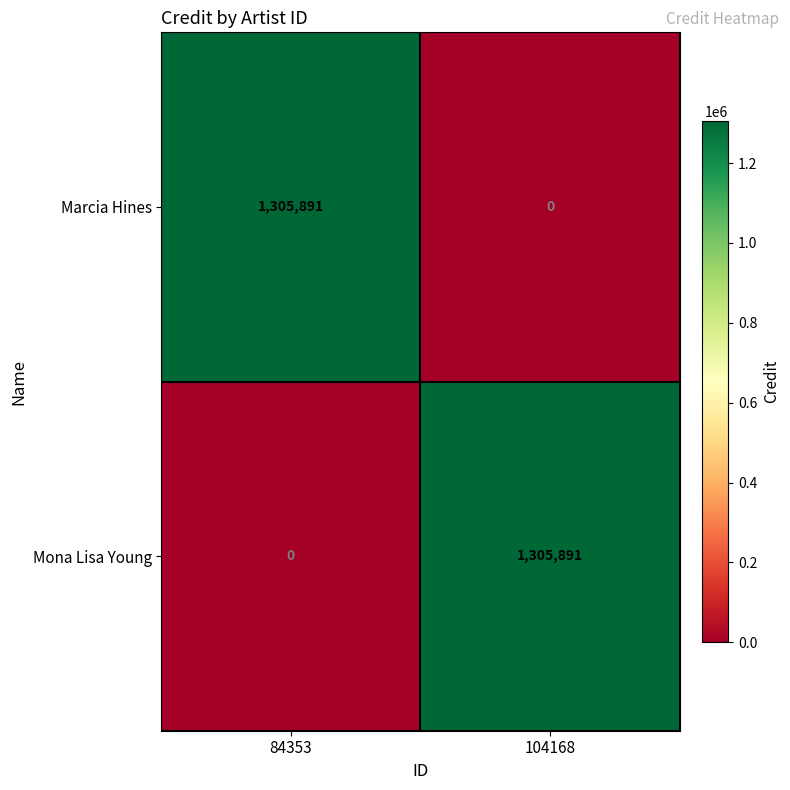

The Mona Lisa Young series shows 1305891 at 104168. True or false?

True